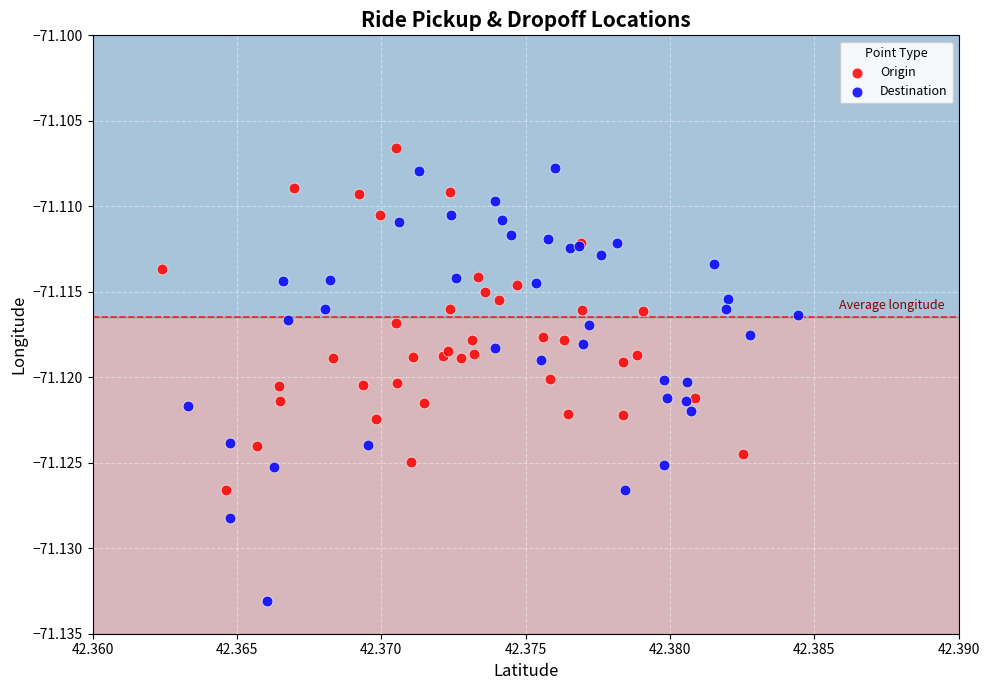

Which series contains the lowest Y value?

Destination